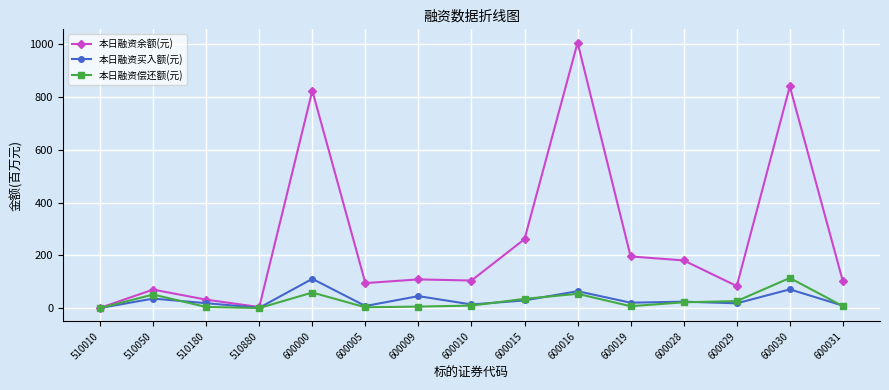

What is the value of the 本日融资余额(元) point at the 14th from the left?

840.5